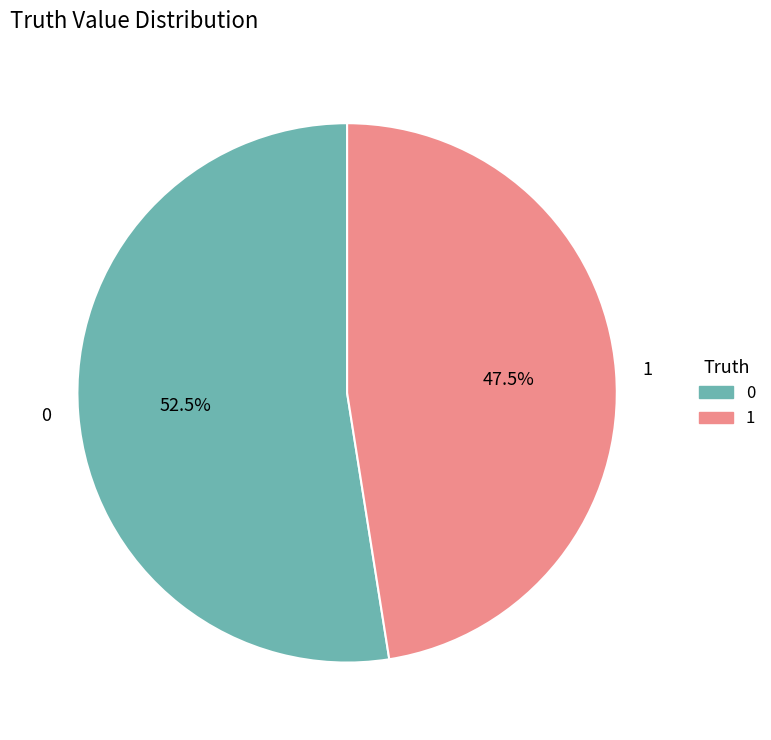

How many slices are in this pie chart?

2